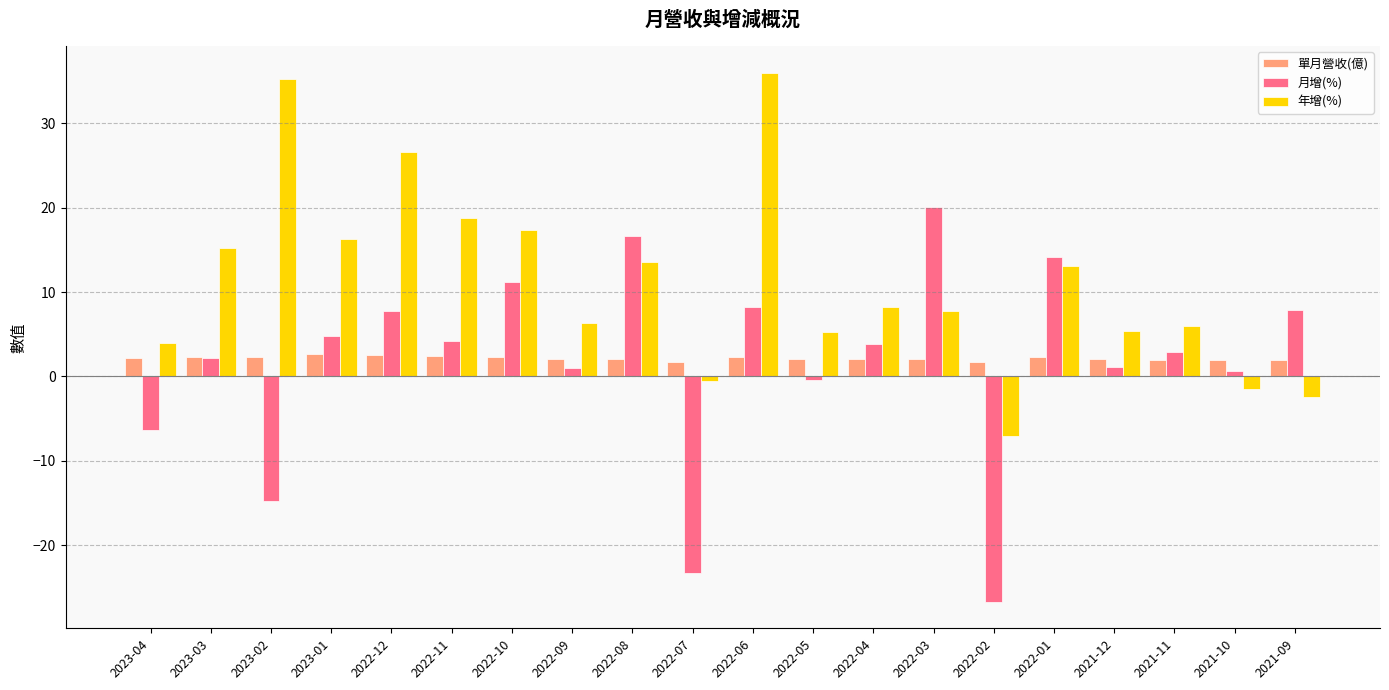

What is the total value across all series at 2022-05?

7.0